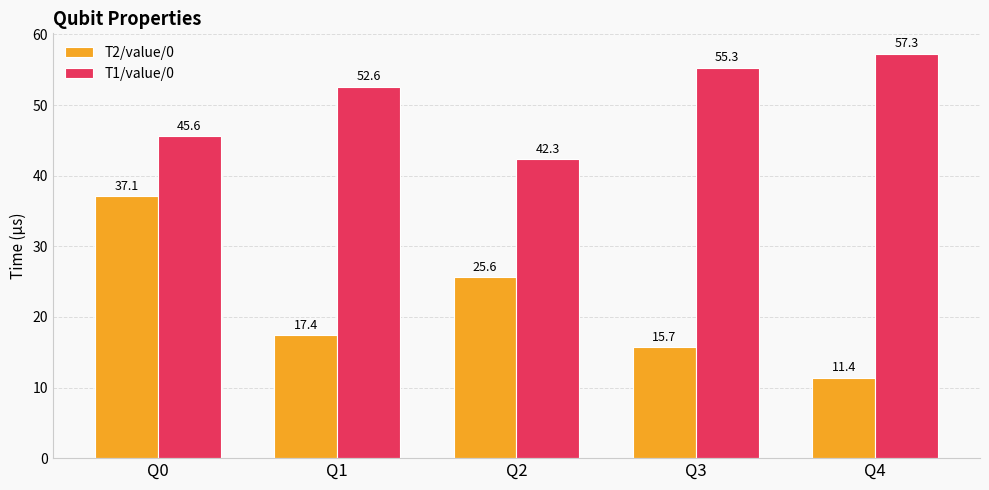

Rank the series by their average value, from highest to lowest.

T1/value/0, T2/value/0